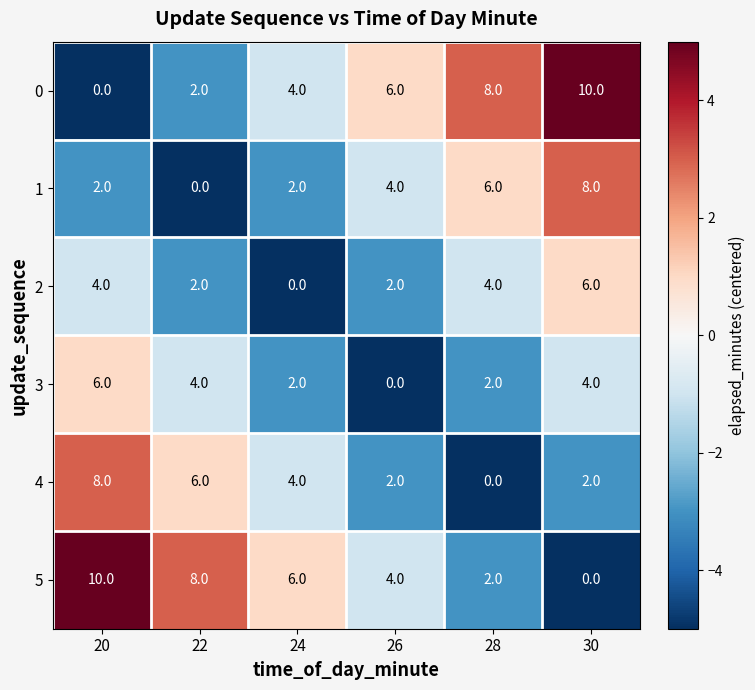

Which category has the highest value in the 3 series?

20